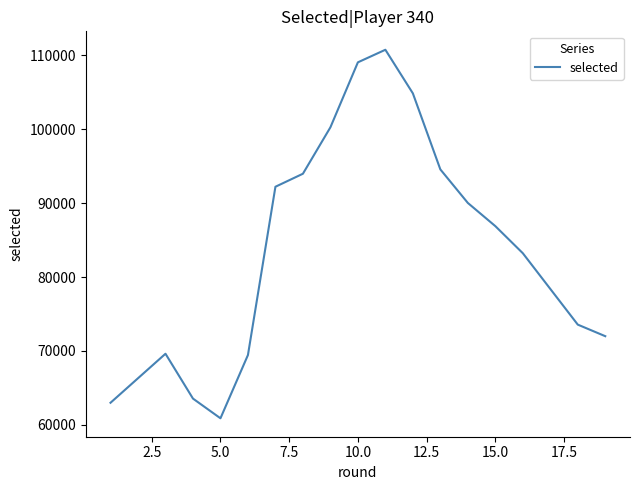

Is it true that the value at 11 is 186295?

False